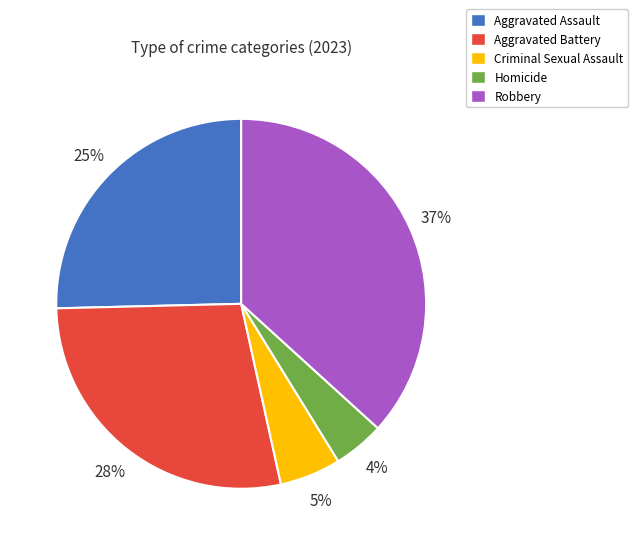

To the nearest percent, what portion does Criminal Sexual Assault represent?

5%